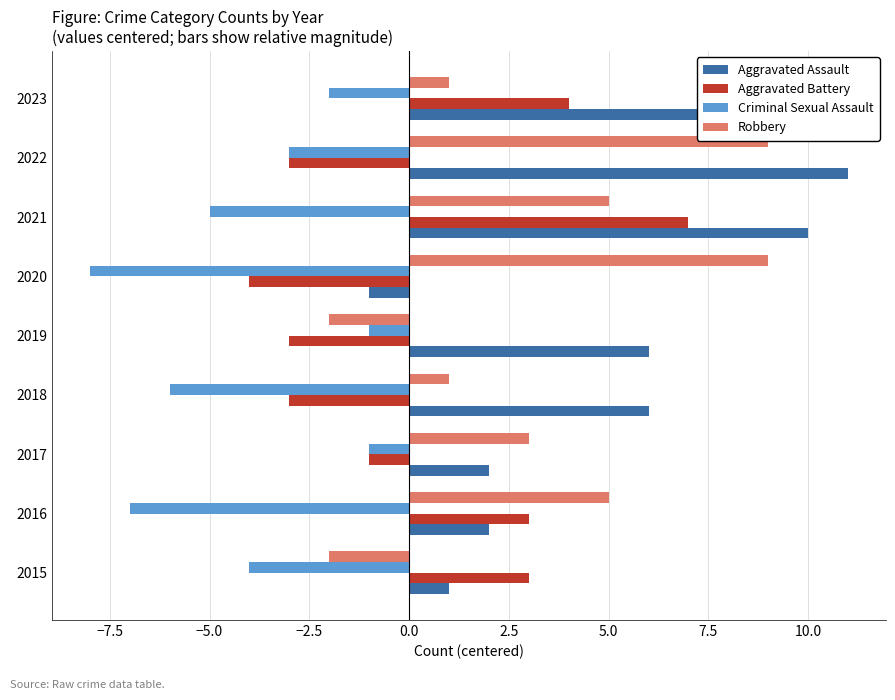

What is the minimum value shown in the chart?

-8